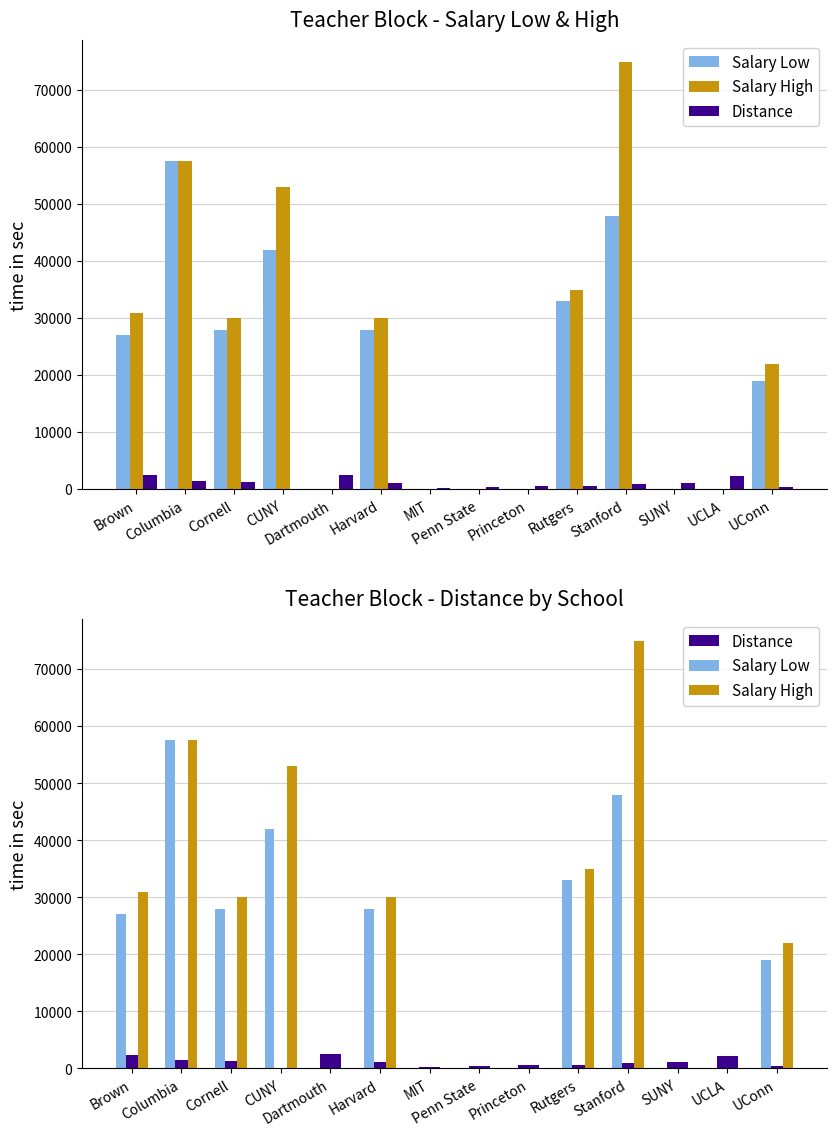

What is the difference between the highest and lowest values at Cornell?

28702